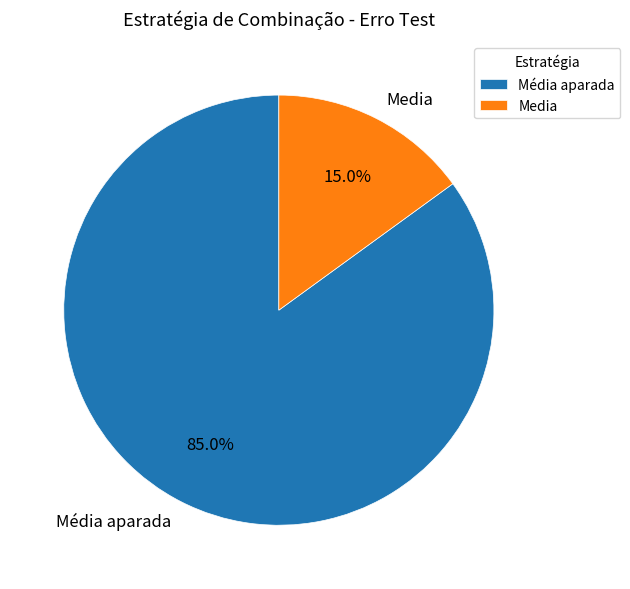

Which has a higher value, Media or Média aparada?

Média aparada